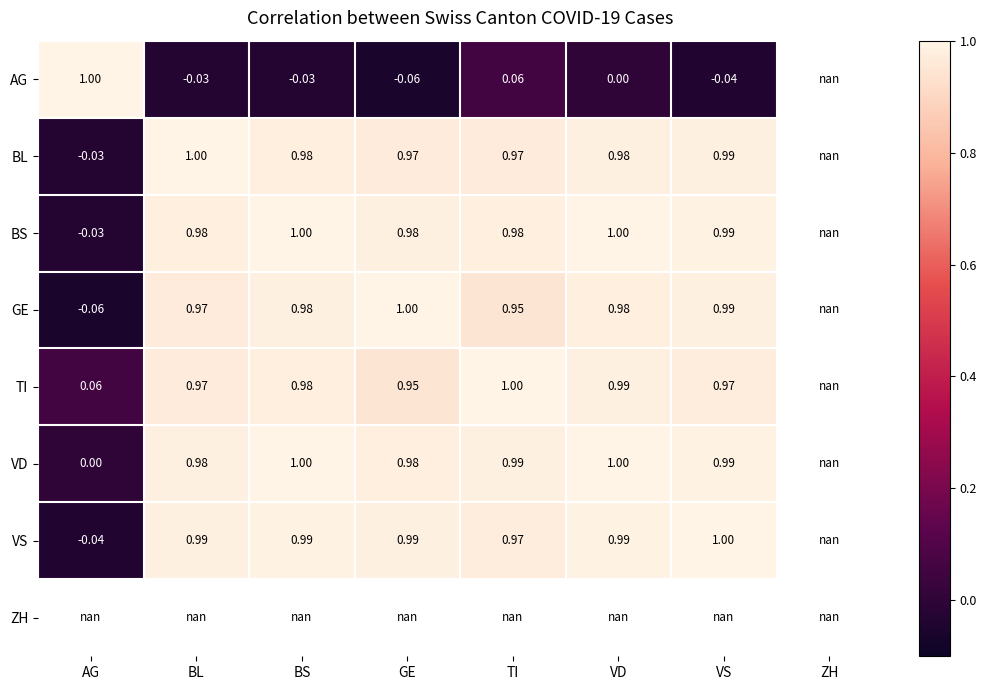

Rank the categories by GE value from lowest to highest.

AG, TI, BL, VD, BS, VS, GE, ZH